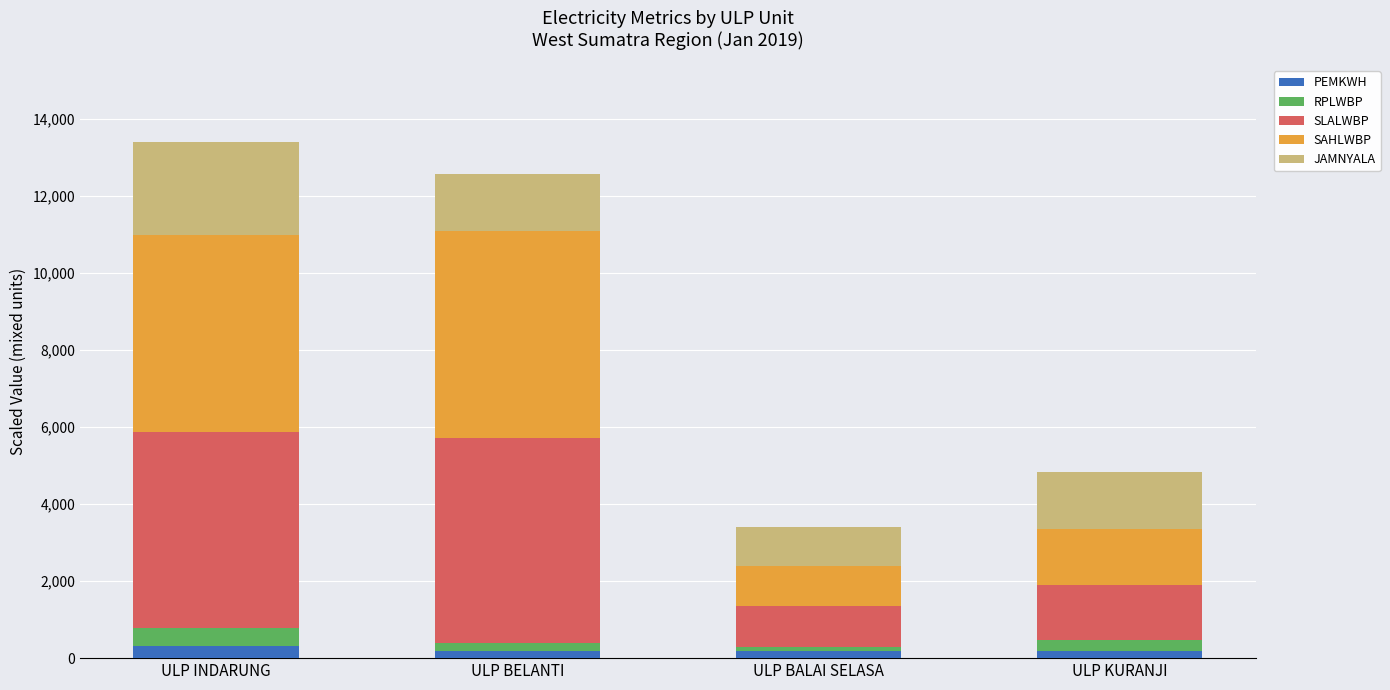

What is the highest value of the PEMKWH series?

313.0